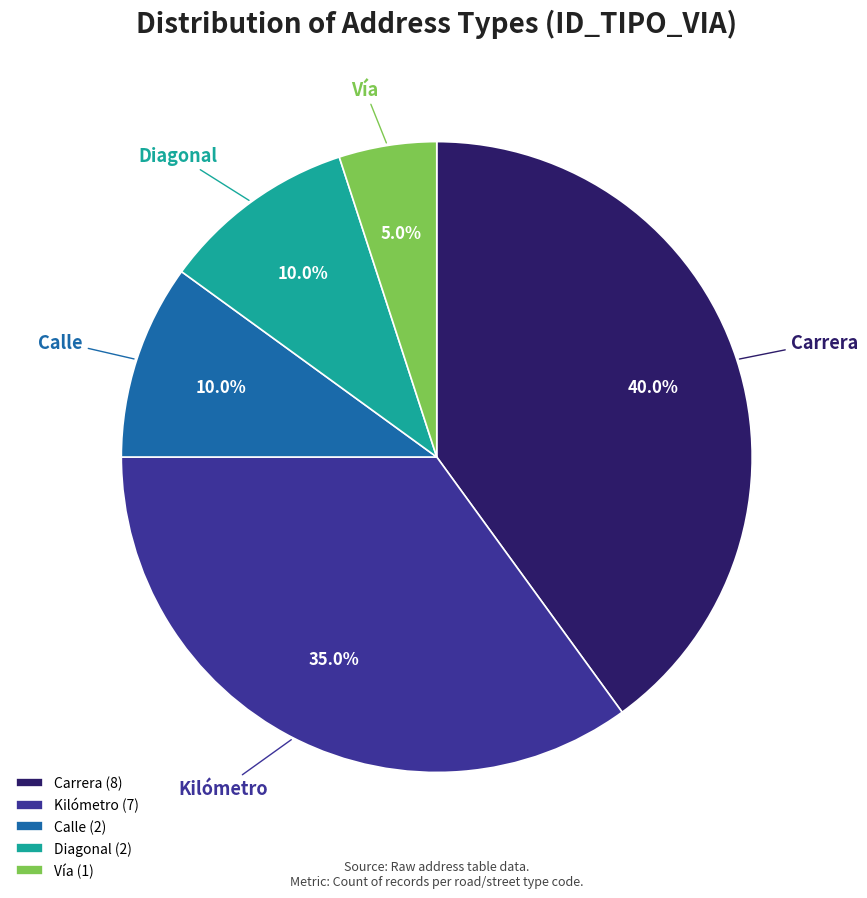

Approximately how many times larger is the value at Kilómetro (7) compared to Diagonal (2)?

3.5